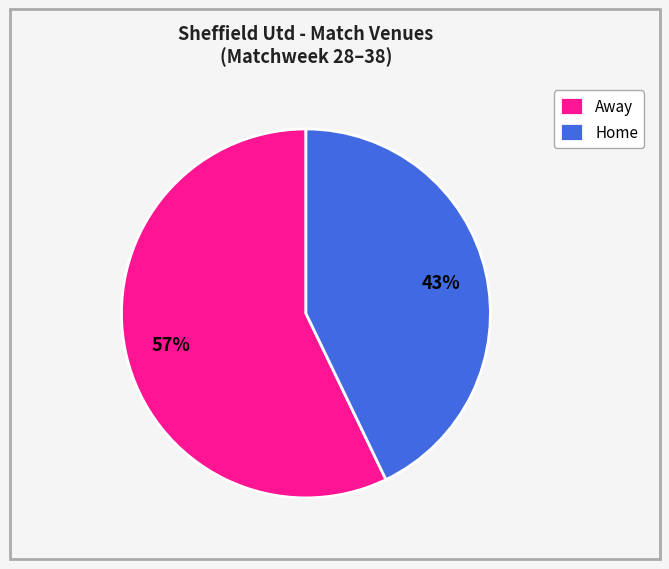

Is Away the majority of the pie?

Yes